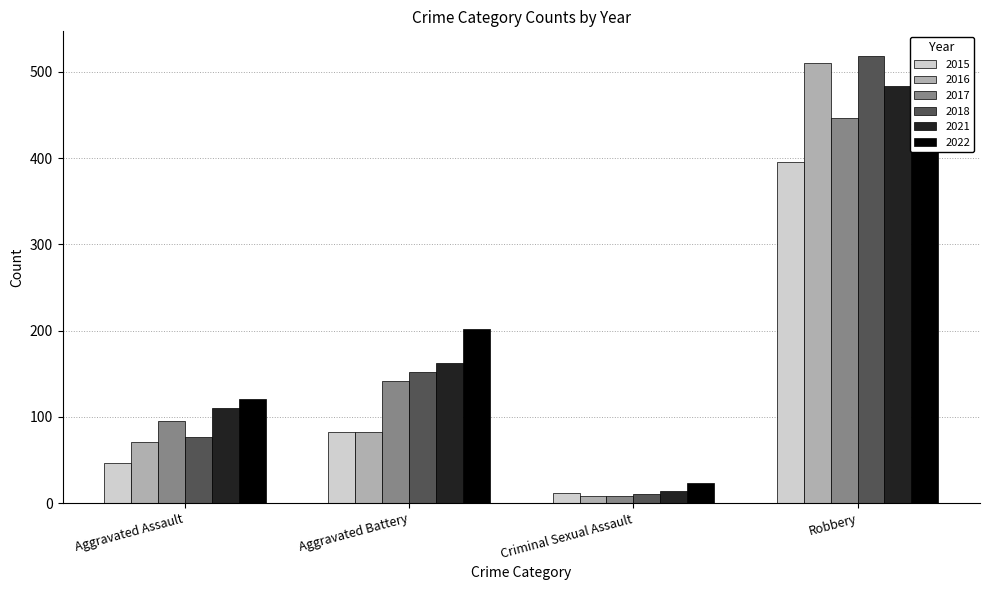

What are all the series names shown in the legend?

2015, 2016, 2017, 2018, 2021, 2022